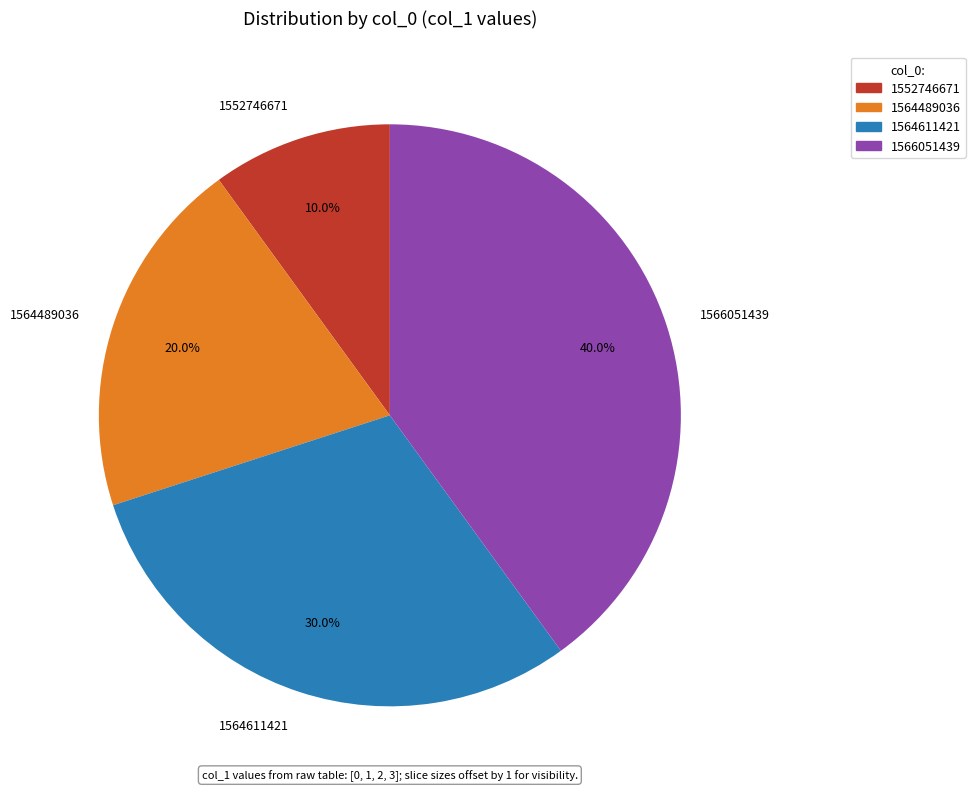

Is there any slice that represents more than half of the pie?

No